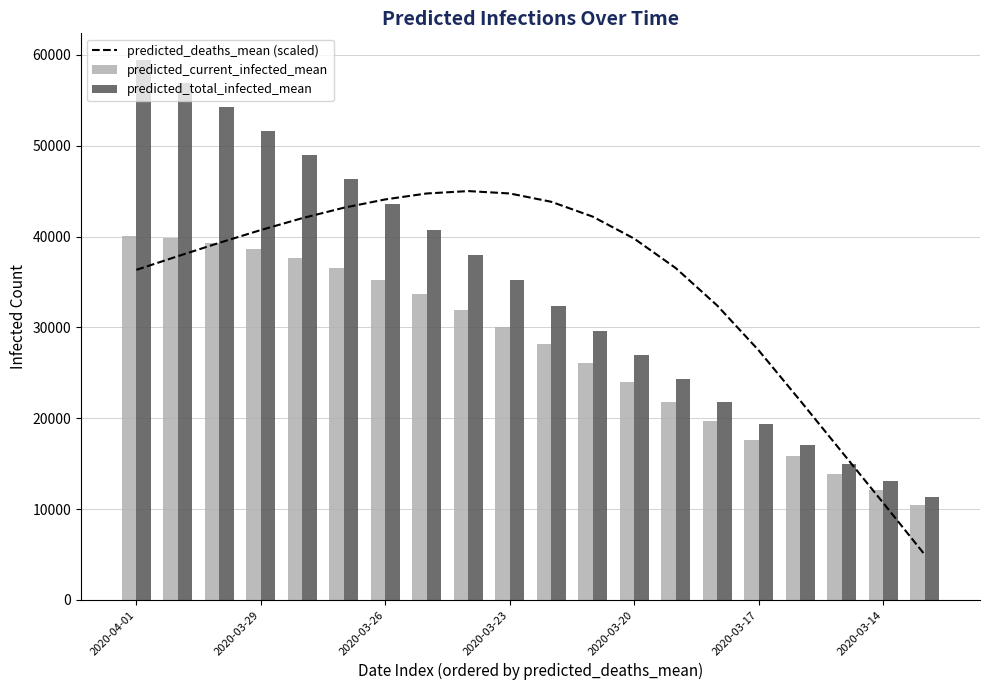

Does the chart contain stacked bars?

No